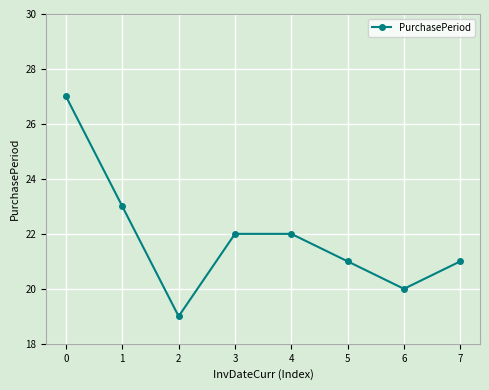

What is the change in value from 1 to 7?

-2